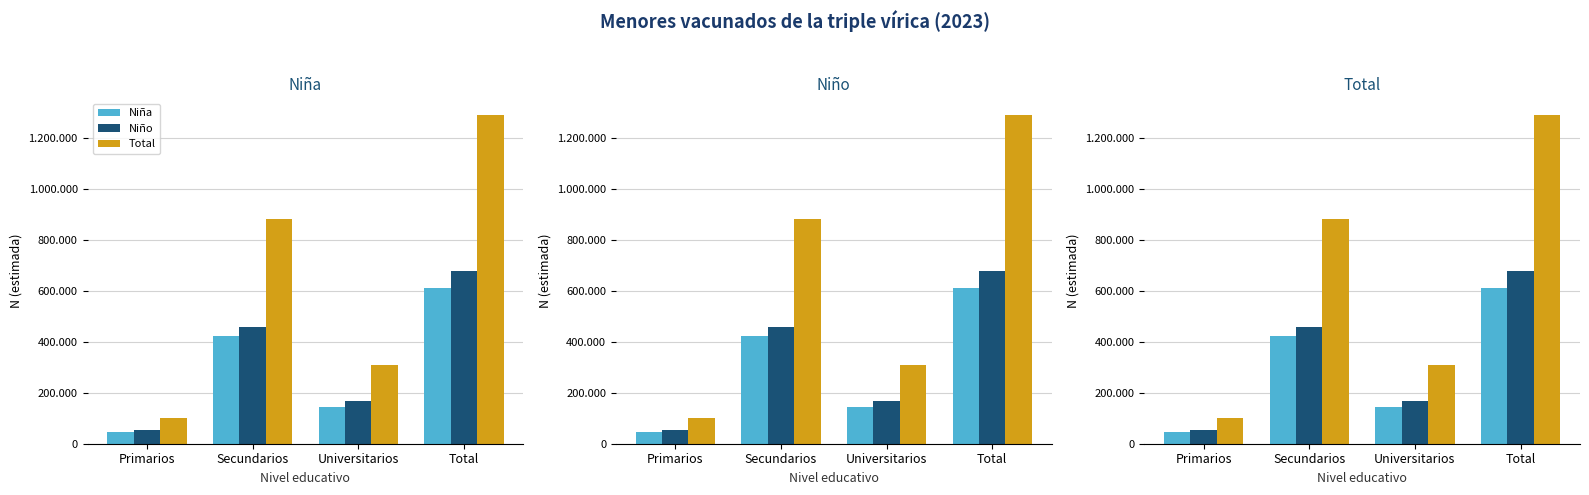

Where is Niño nearest to the value 366635?

Secundarios